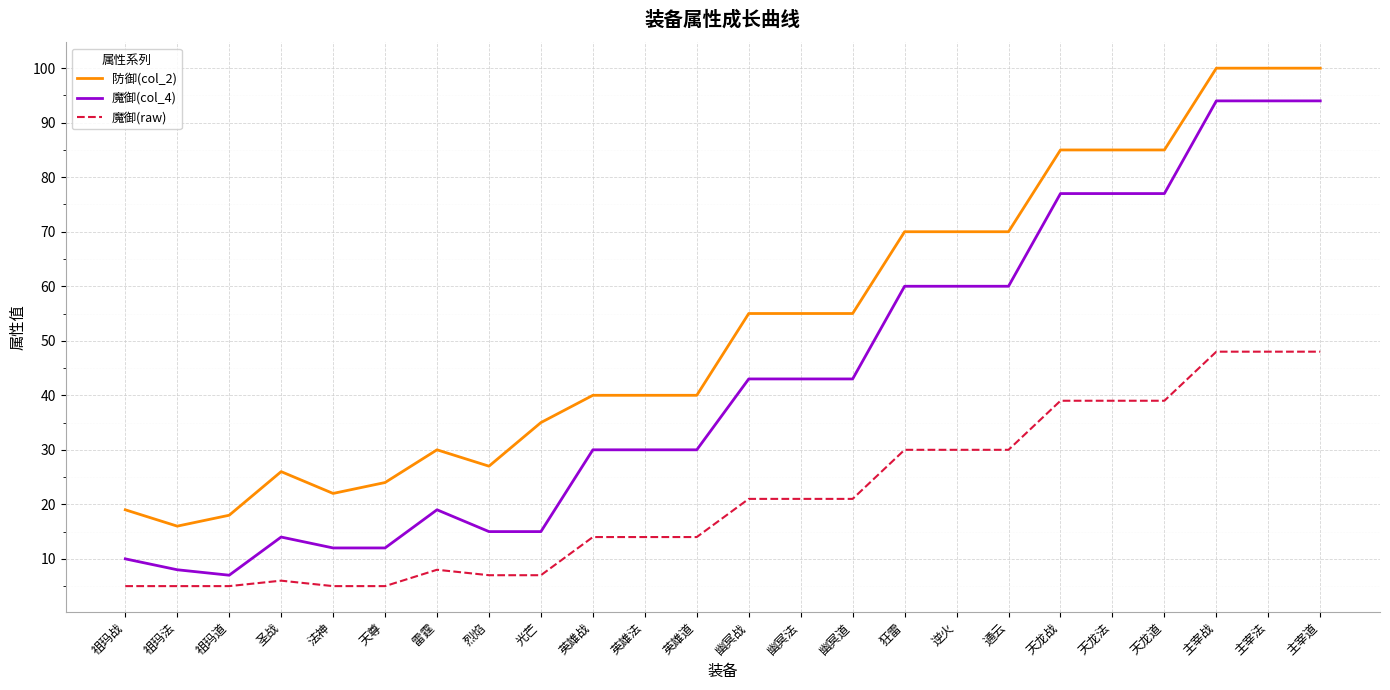

What is the minimum value shown in the chart?

5